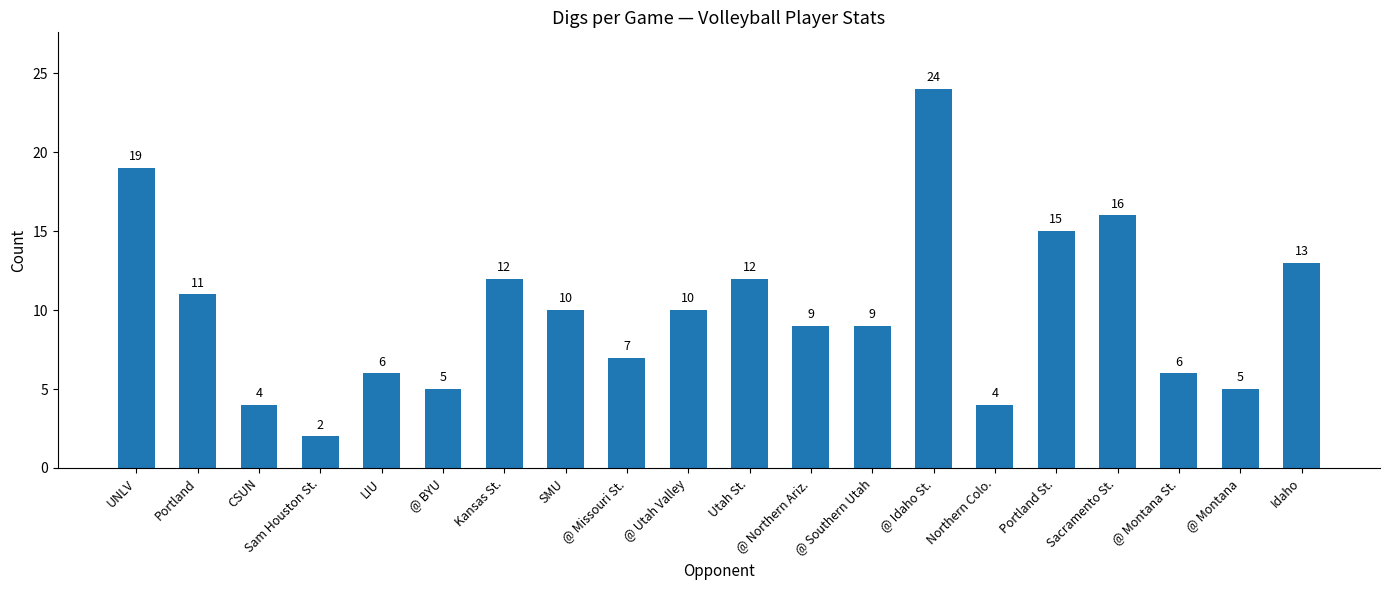

What is the difference between the values at Sacramento St. and SMU?

6